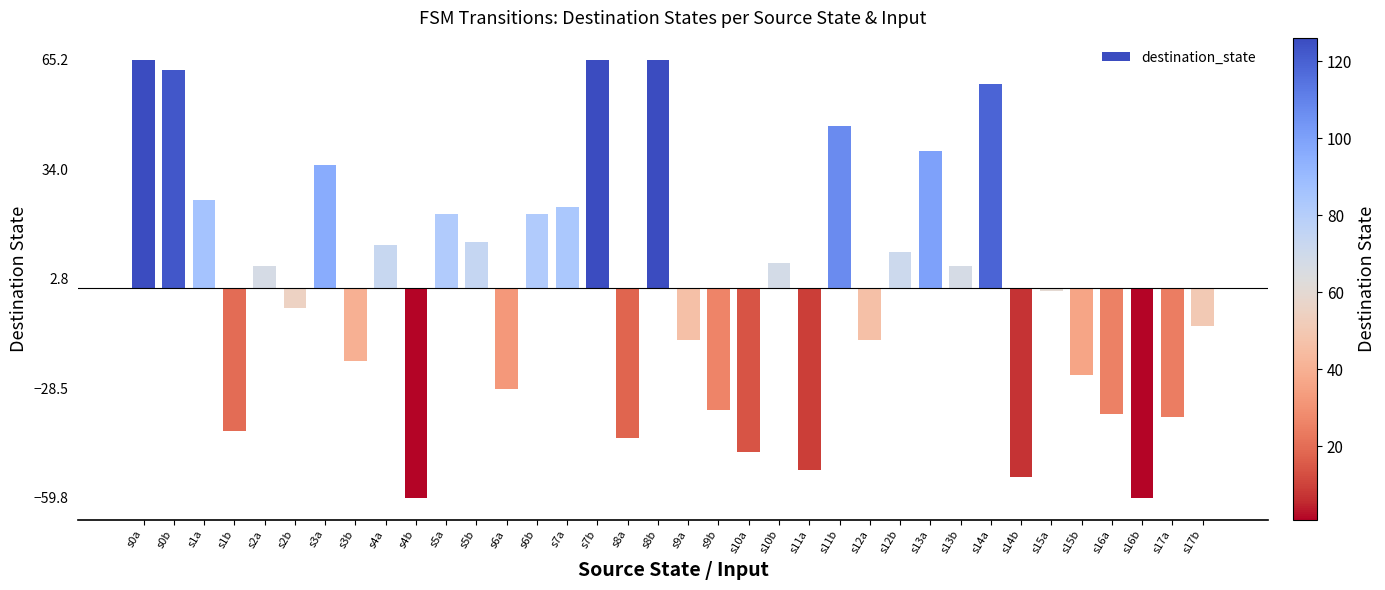

Which has a higher value, s8a or s12b?

s12b